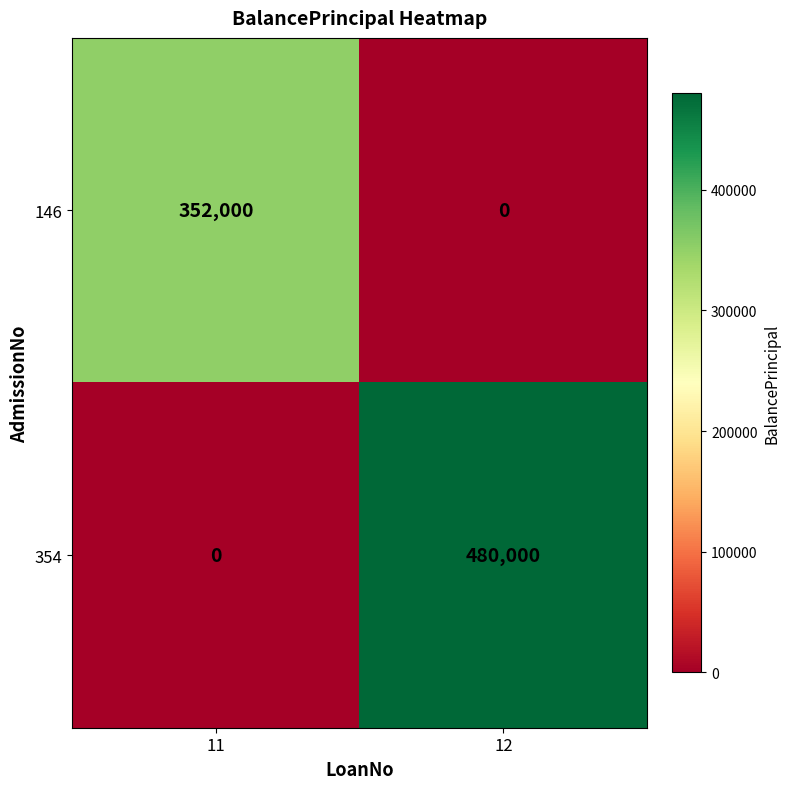

Which category has the highest value across all series?

12